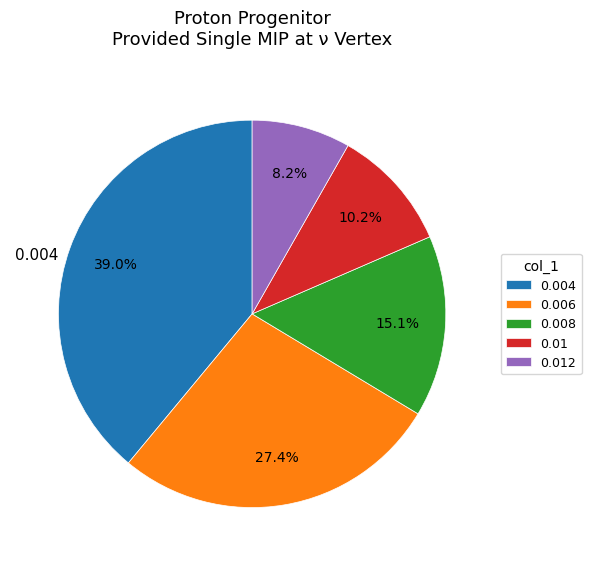

Is there a majority slice in this chart?

No